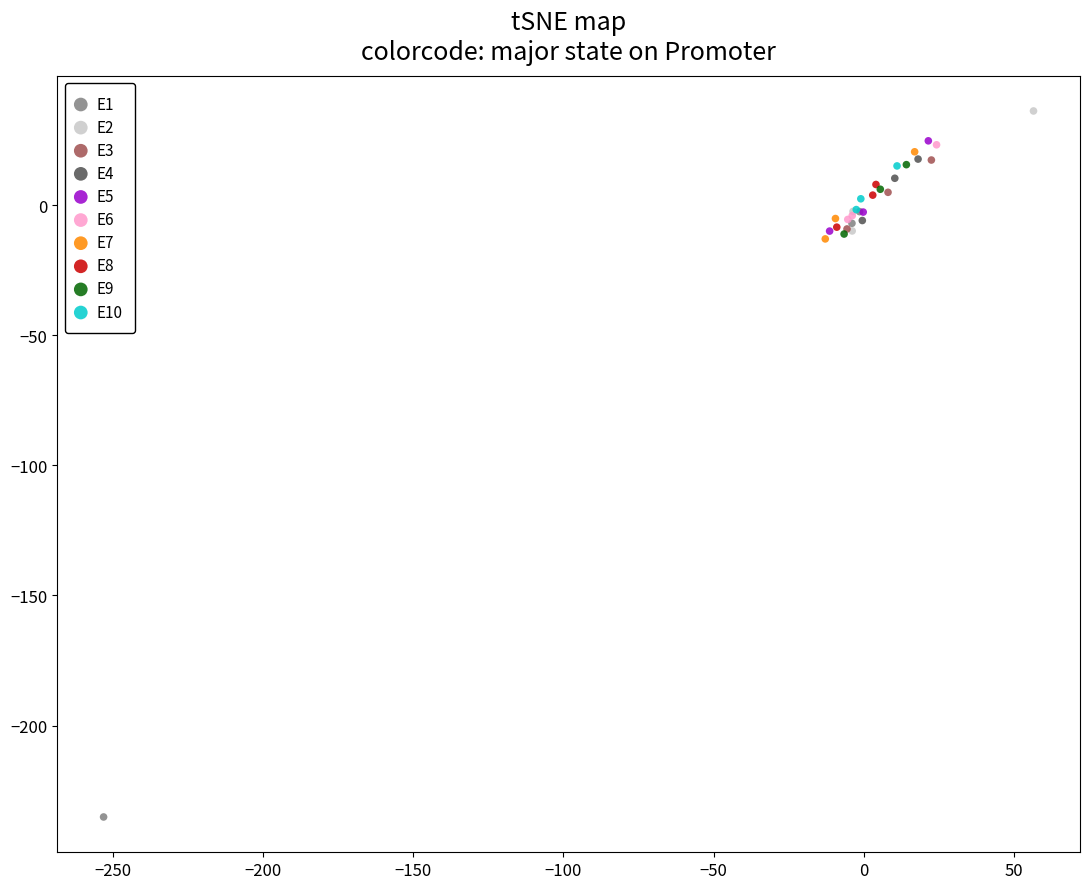

Which series reaches the maximum Y coordinate?

E2